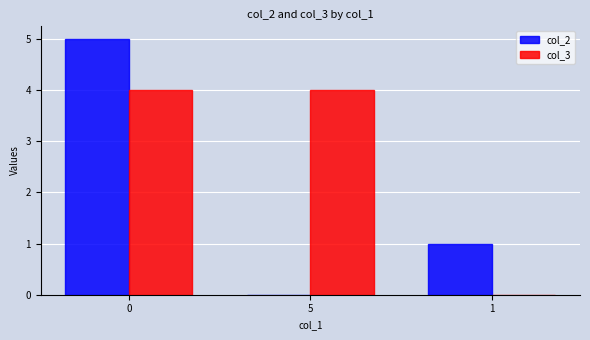

Which series has the largest total across all categories?

col_3